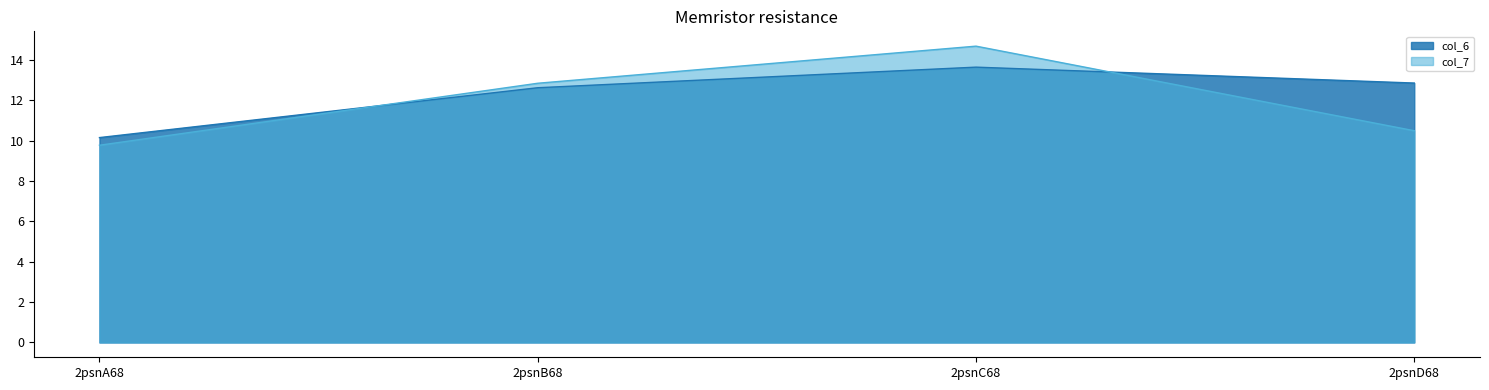

Reading left to right, list all the values displayed in this chart.

col_6: 10.2	12.6	13.6	12.9
col_7: 9.8	12.8	14.7	10.5